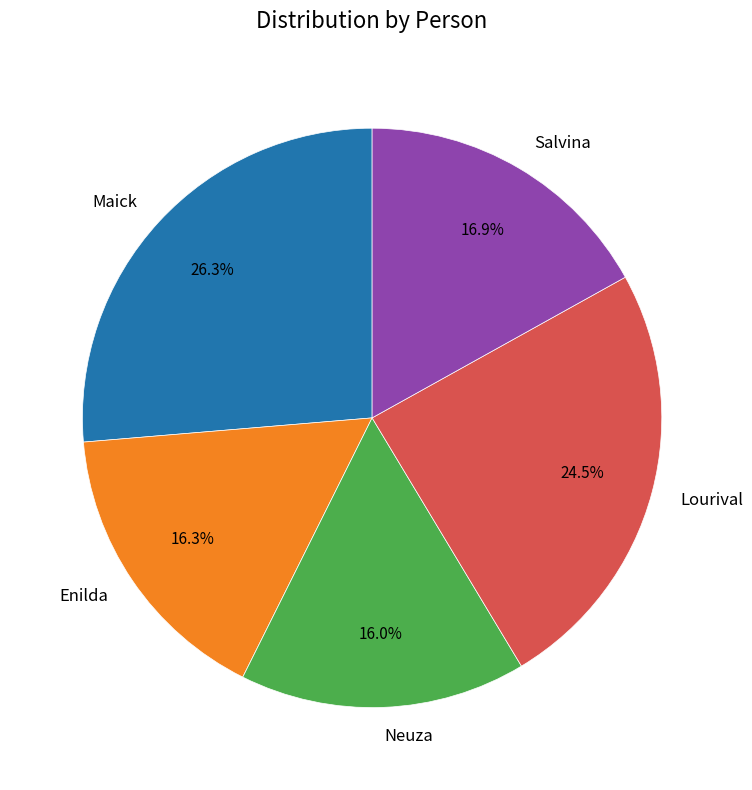

To the nearest percent, what portion does Salvina represent?

17%